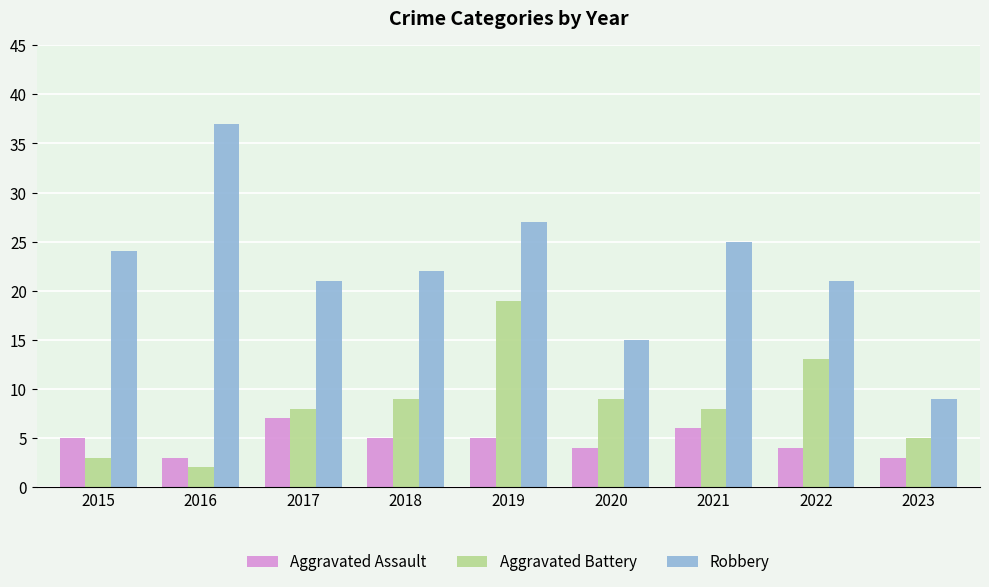

The value of Aggravated Battery at 2018 is 12. True or false?

False